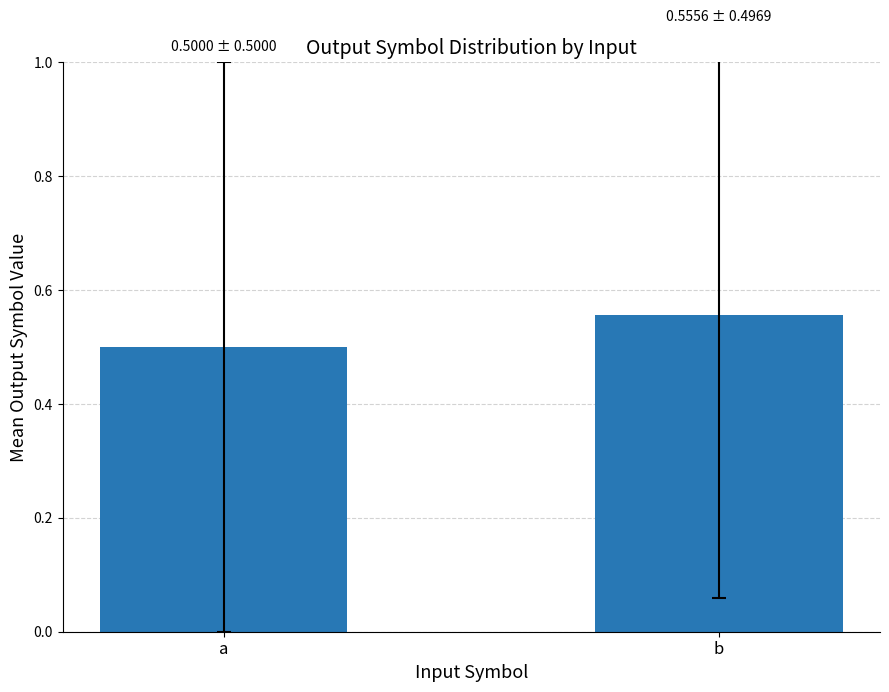

What is the sum of all values?

1.1